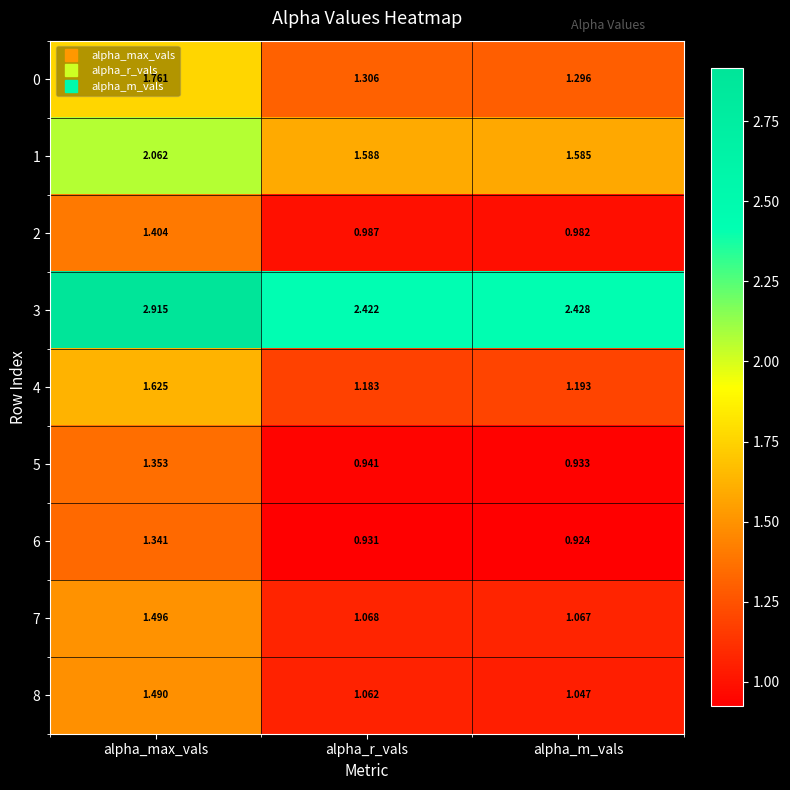

At which label is 4 closest to 1?

alpha_r_vals